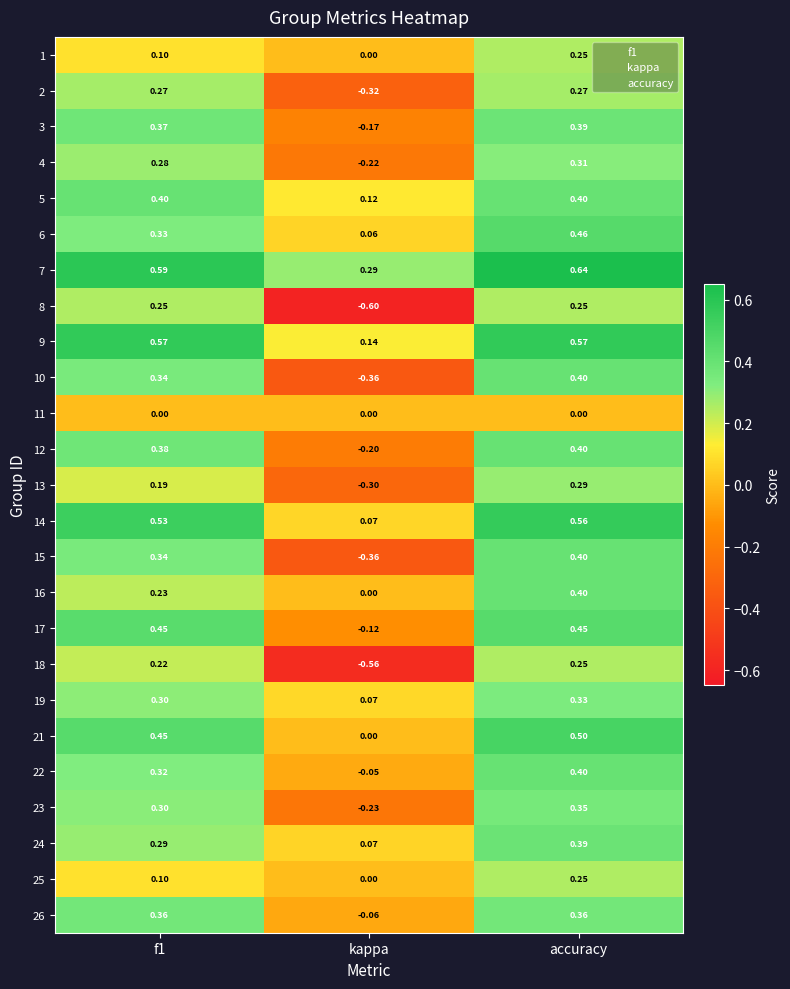

Which series has the largest total across all categories?

7